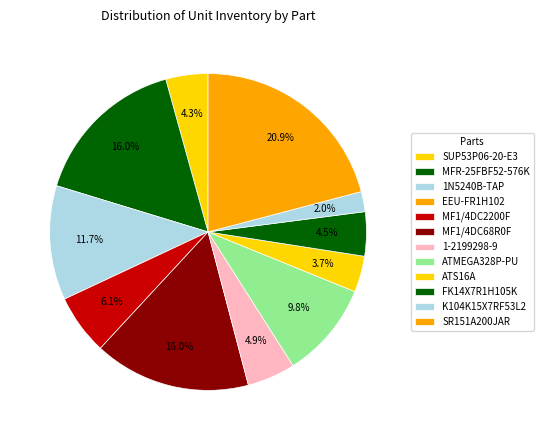

What percentage do ATS16A and 1-2199298-9 together represent?

8.6%